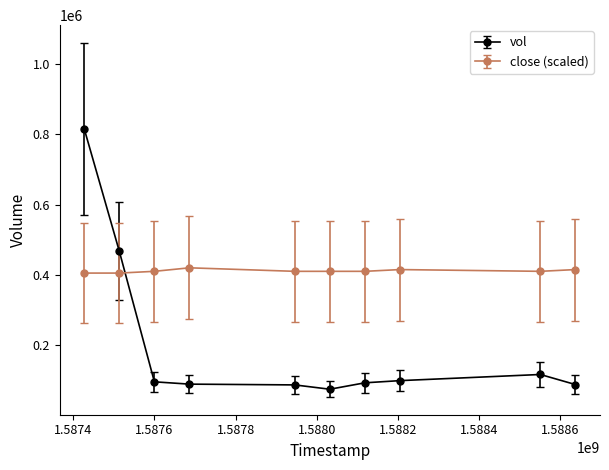

Which series has the widest spread of values?

vol